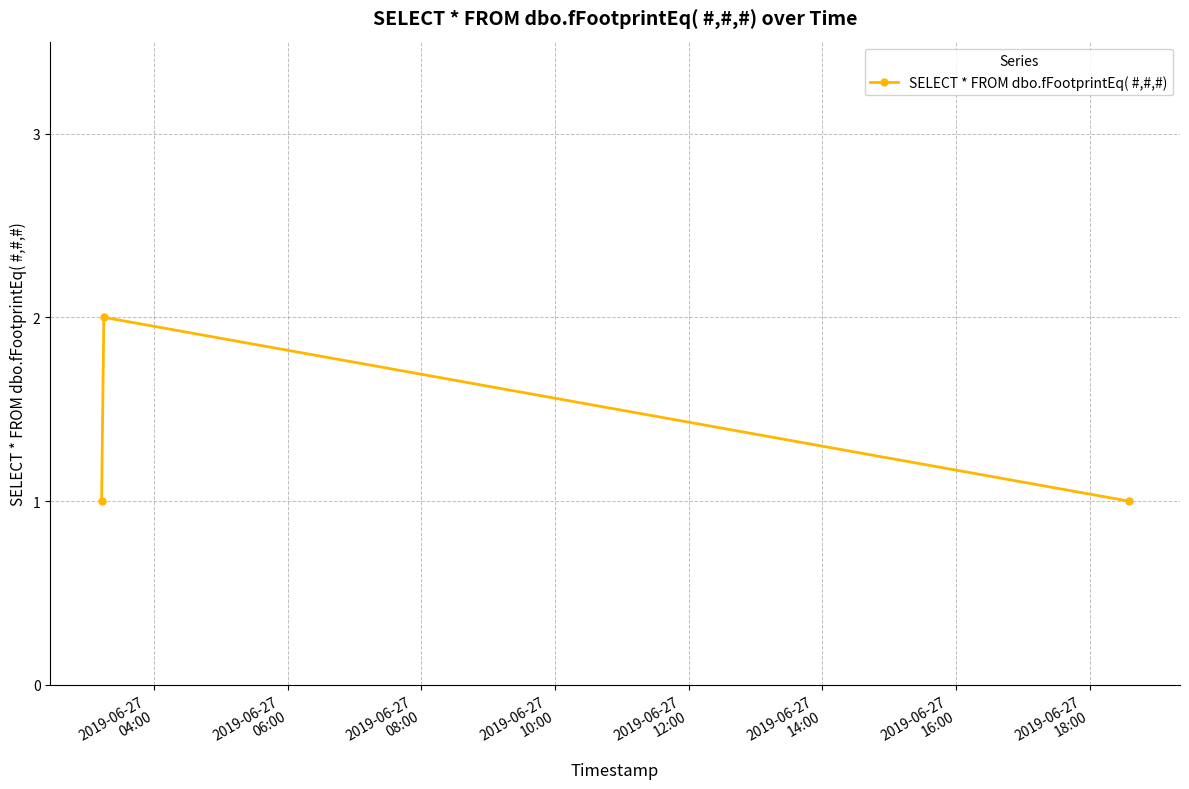

What is the sum of all values?

4